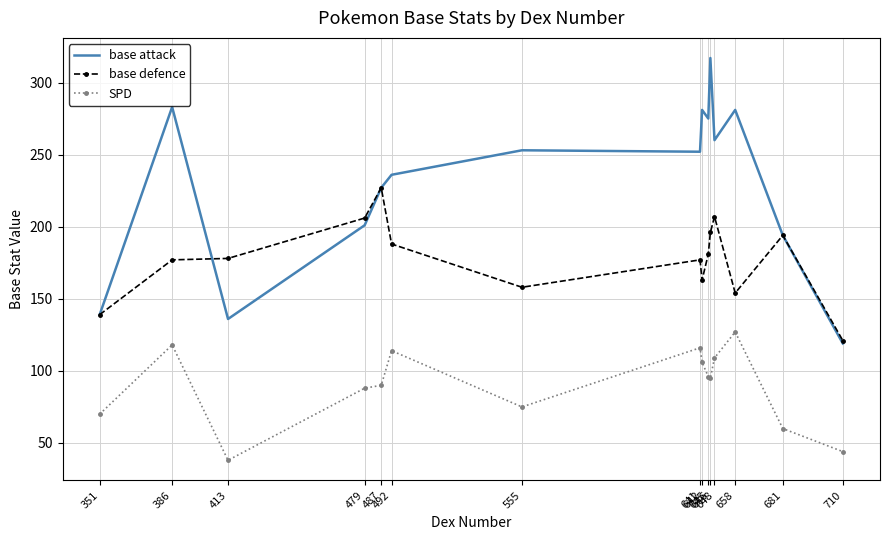

What is the maximum value shown in the chart?

317